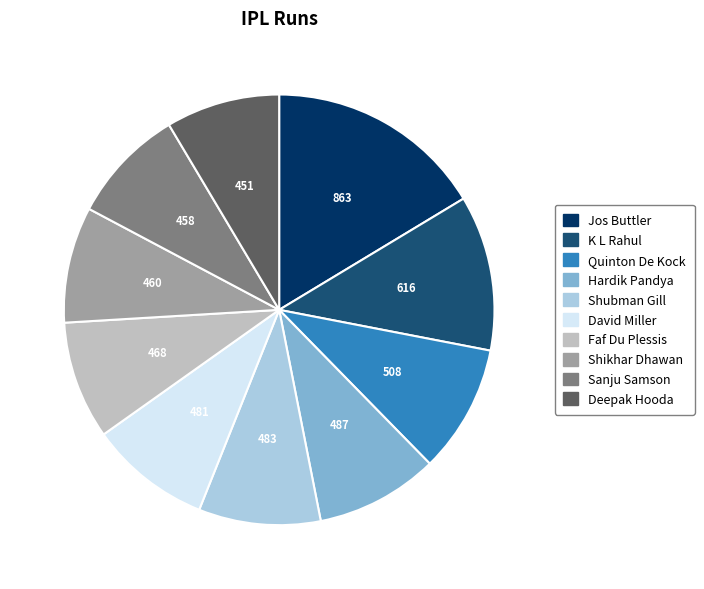

What is the ratio of the value at Deepak Hooda to the value at Shikhar Dhawan?

1.0